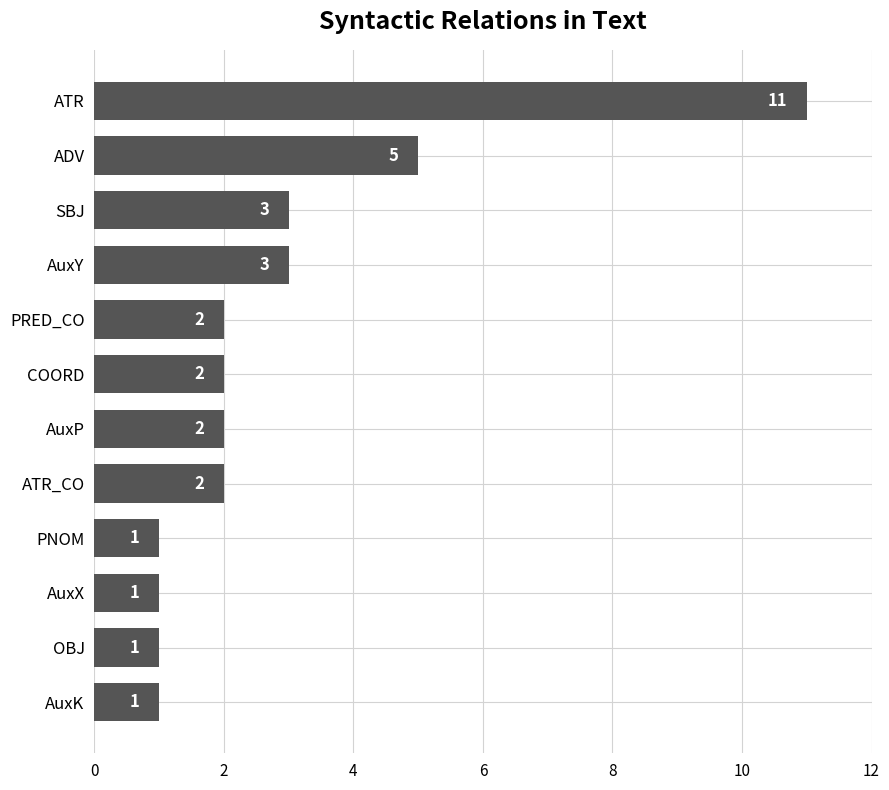

How many values are between 1 and 3?

10